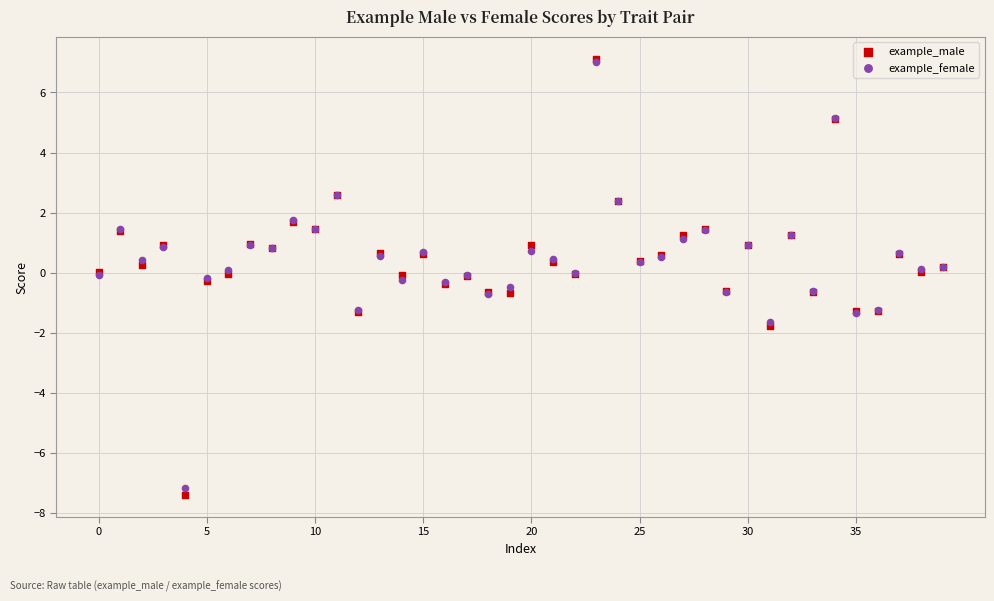

Which series contains the lowest Y value?

example_male